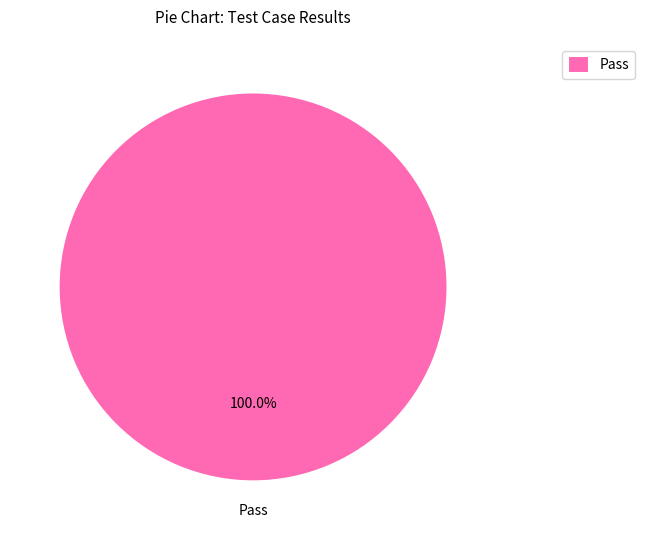

Rank the categories by value from lowest to highest.

Pass